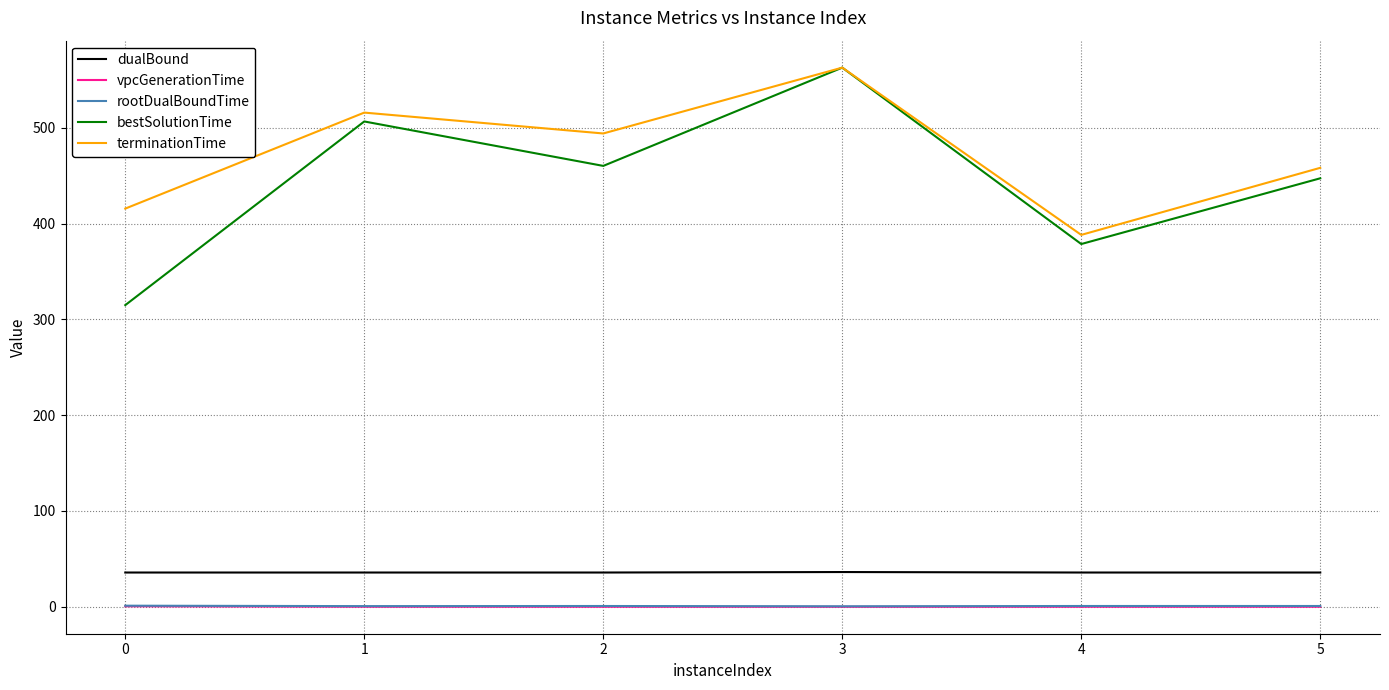

What value does the terminationTime series have at 4?

388.2